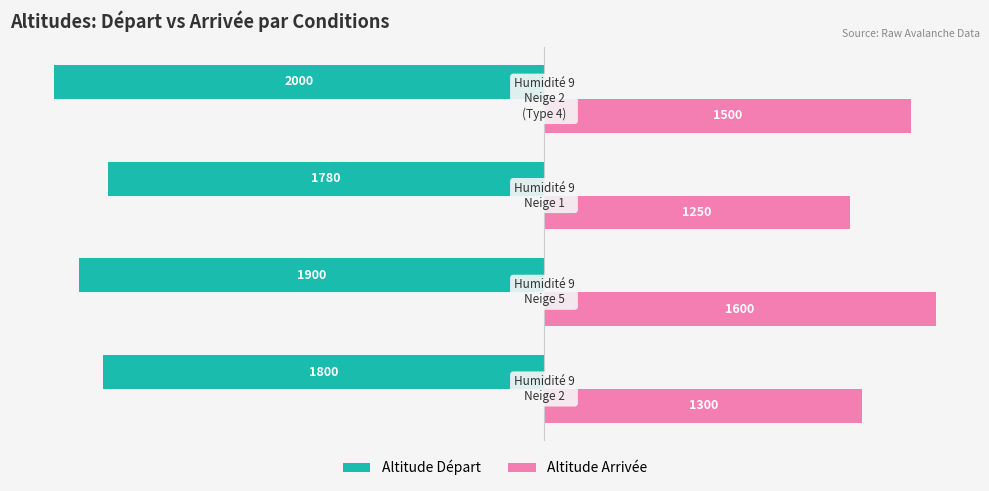

What is the smallest value displayed?

-2000